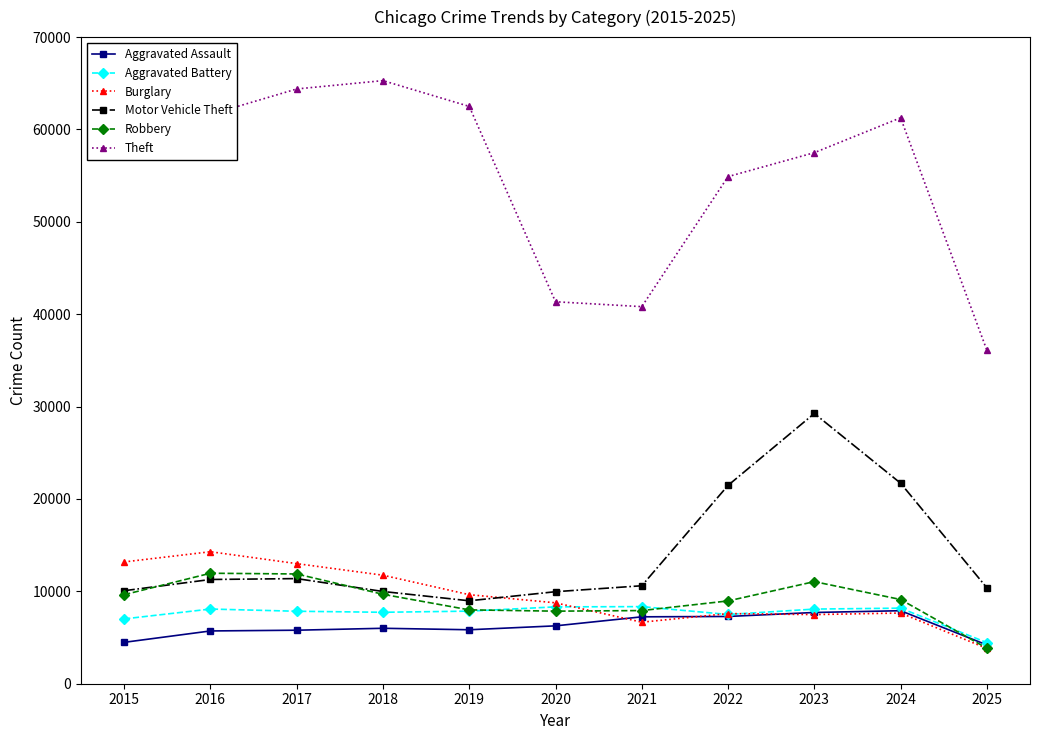

How many lines are shown in the chart?

6